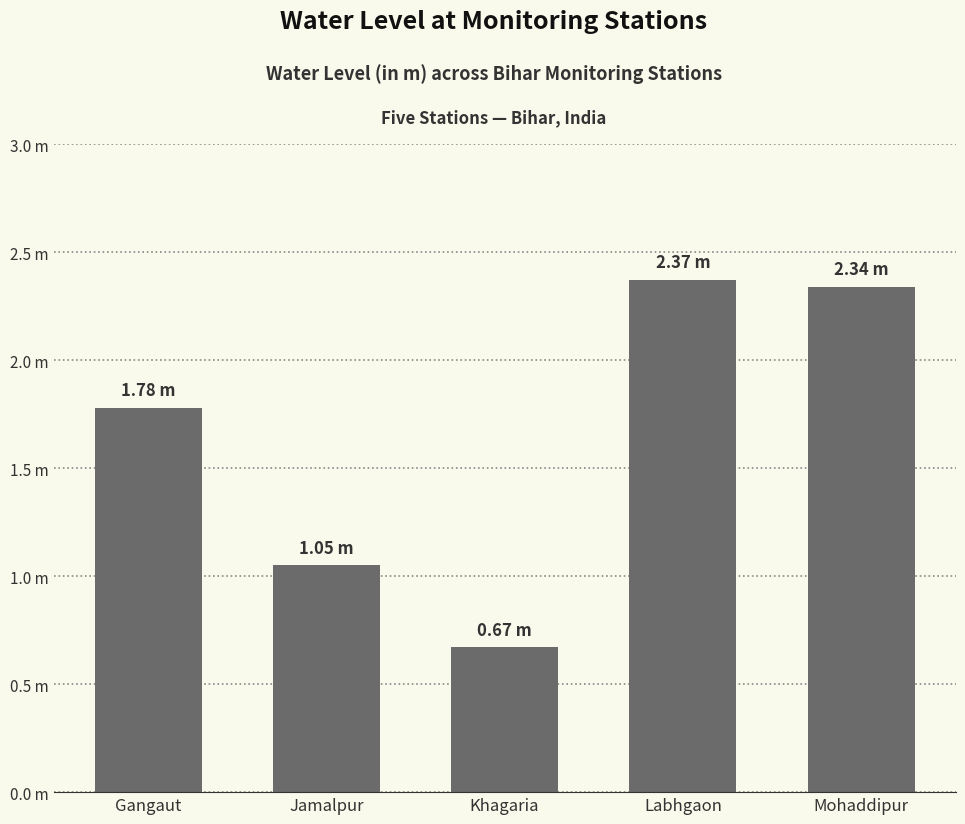

What is the value of the 1st bar from the left?

1.8